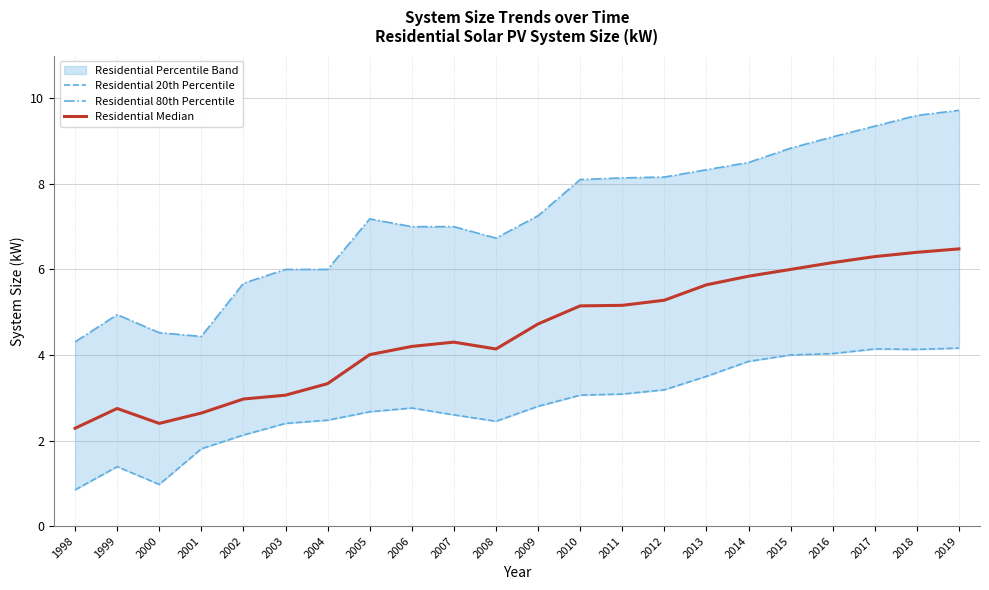

What is the maximum value for Residential 20th Percentile?

4.2